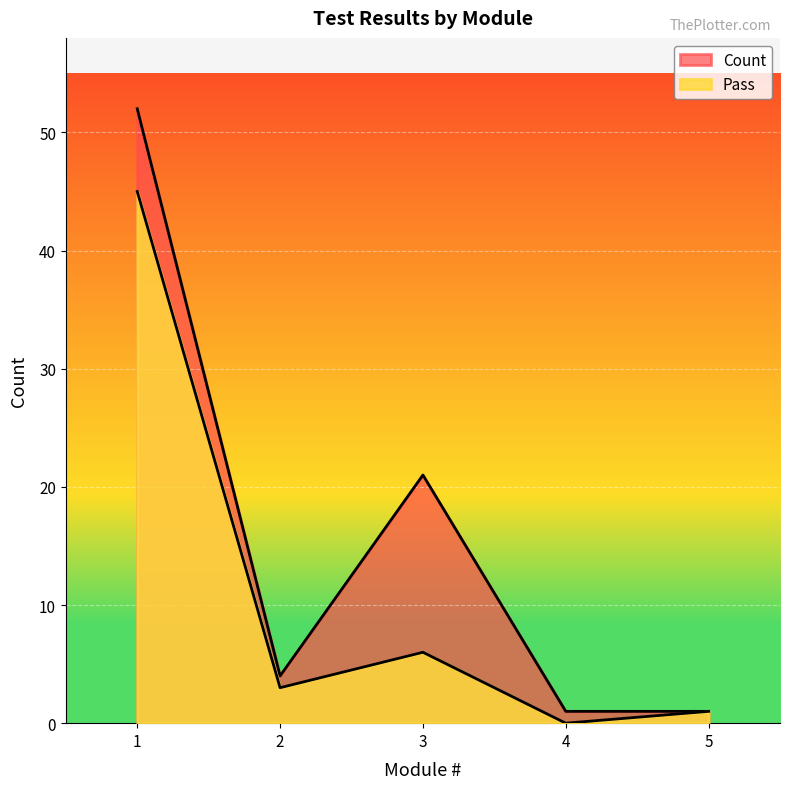

At how many categories does at least one series exceed 48?

1